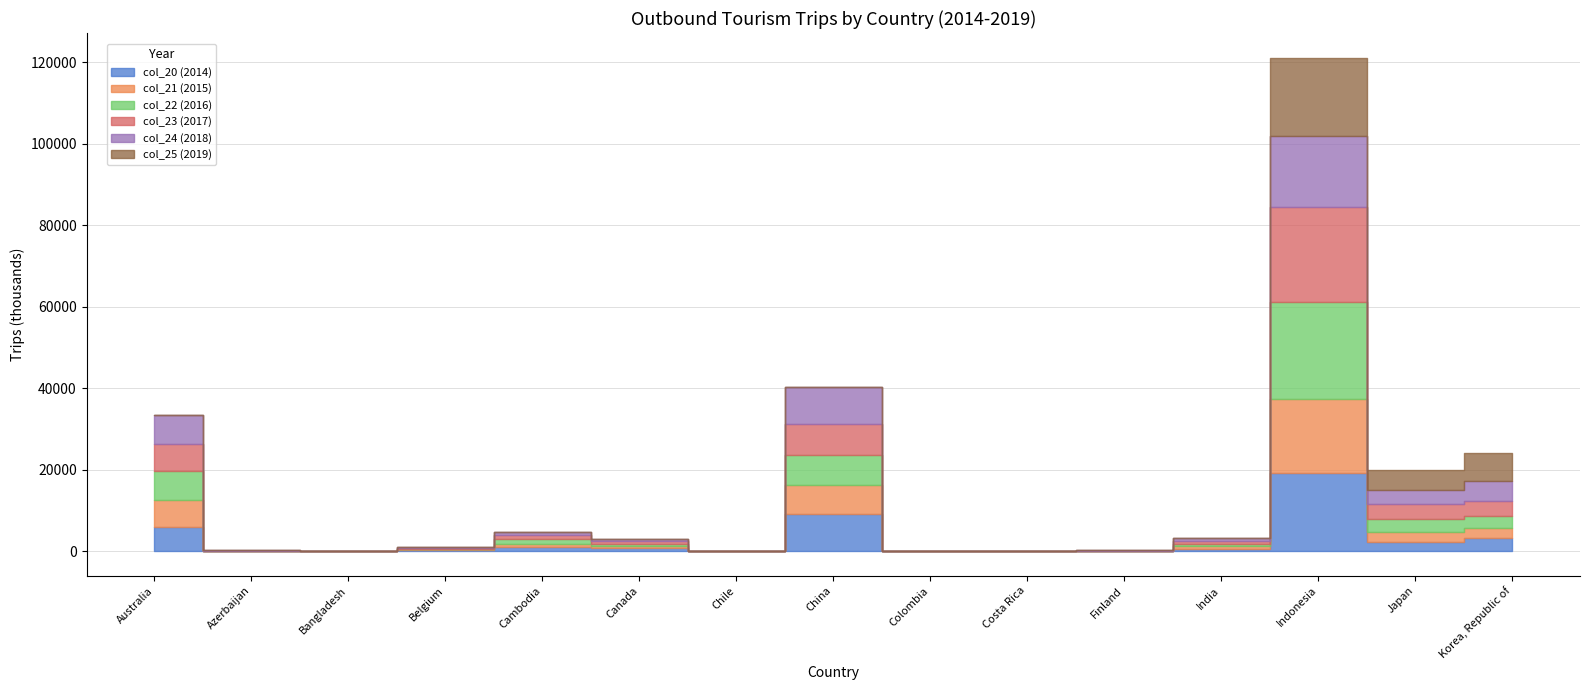

True or false: col_23 (2017) and col_20 (2014) cross at least once.

True